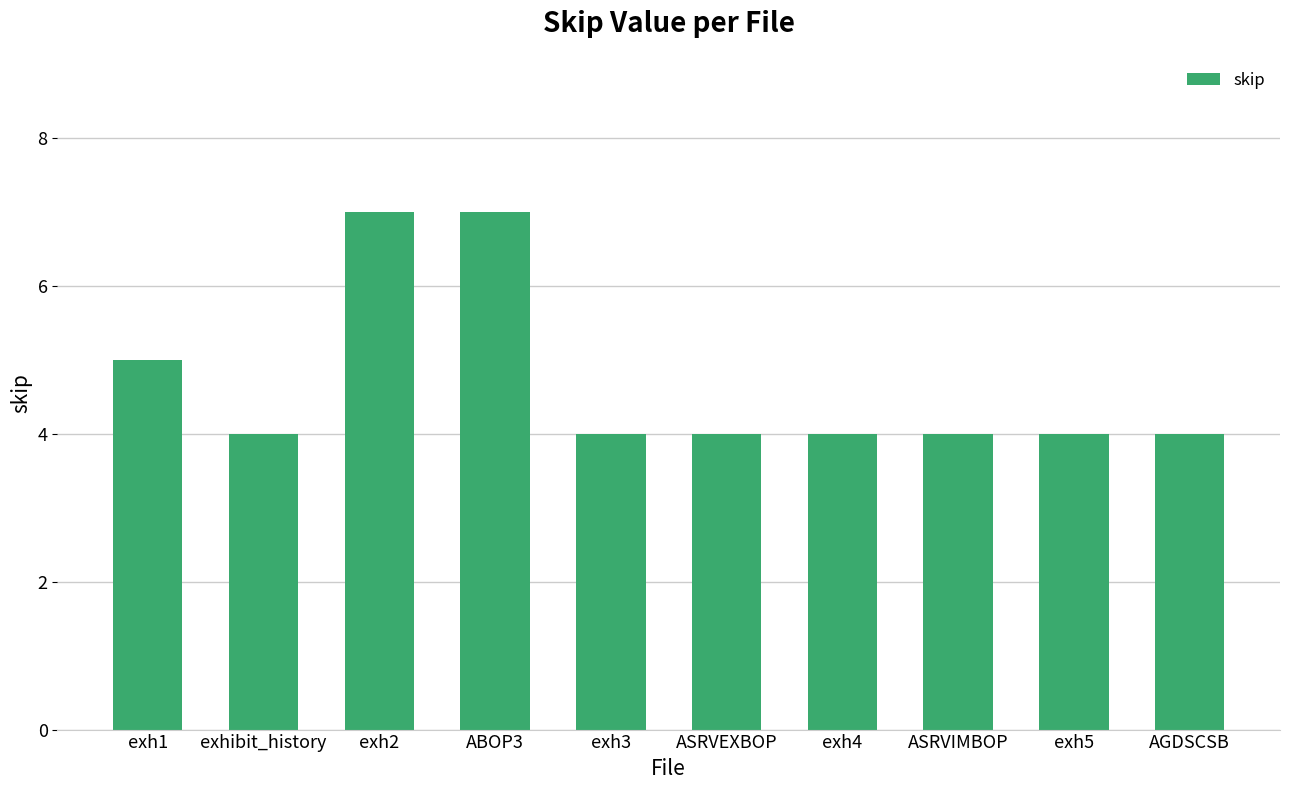

What is the change in value from ABOP3 to exh5?

-3